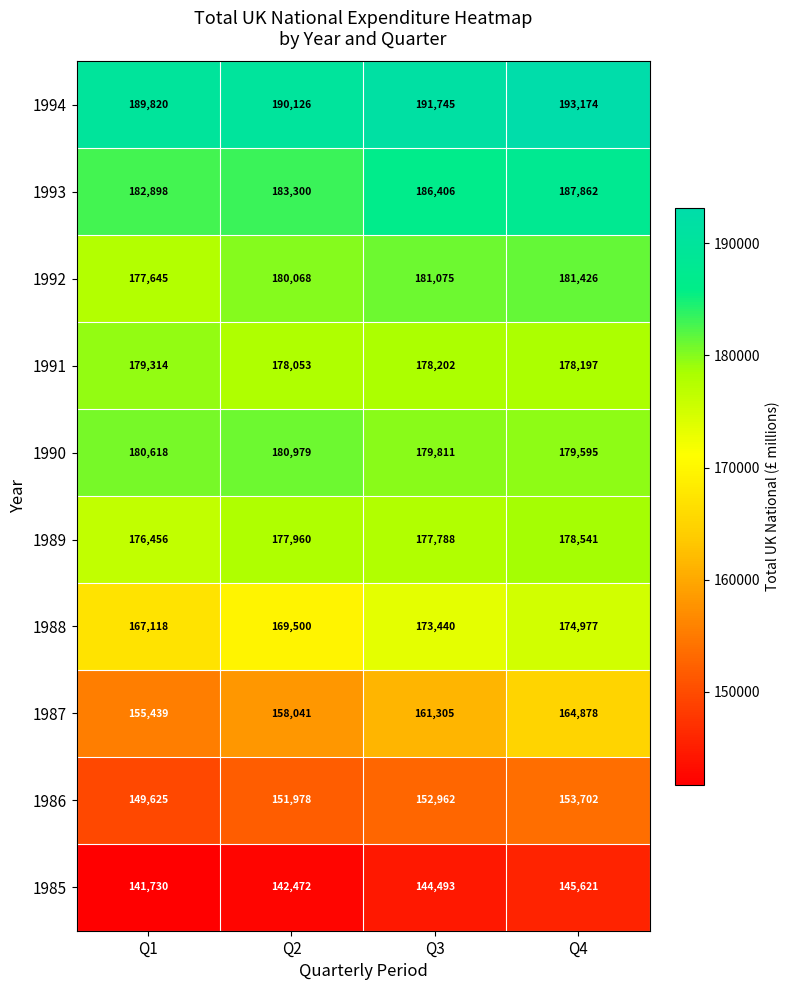

What is the total value across all series at Q4?

1737973